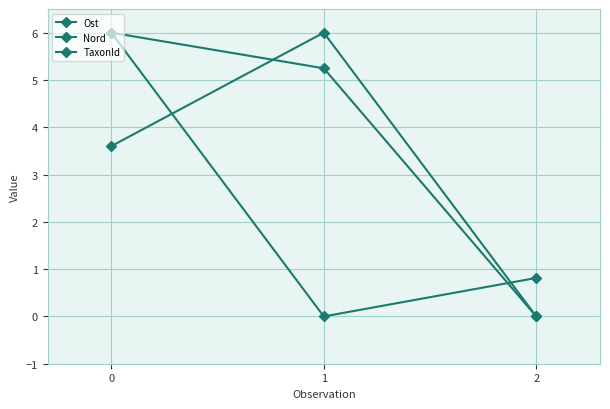

What is the total value across all series at 2?

0.8